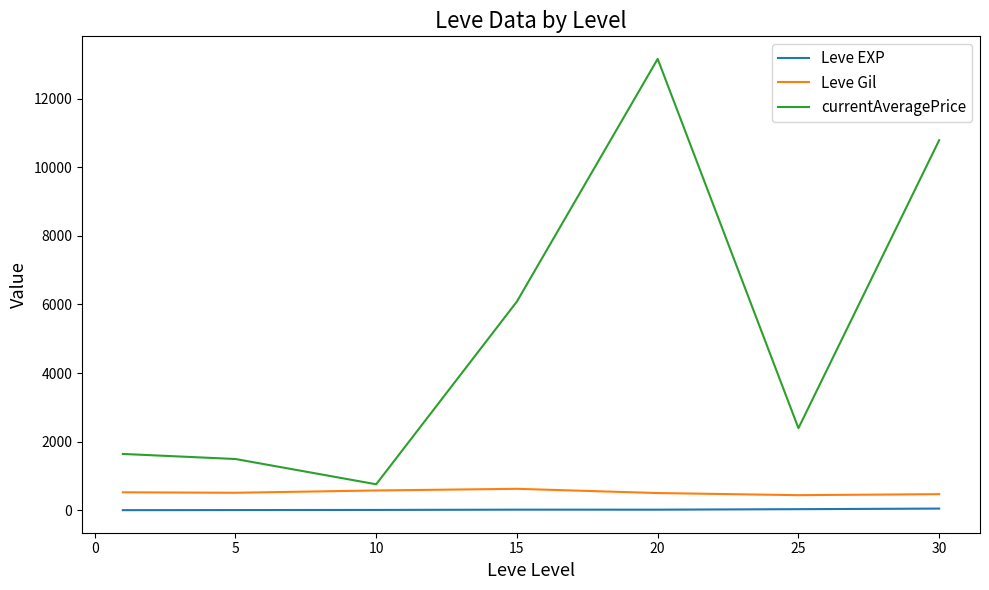

How many lines are shown in the chart?

3